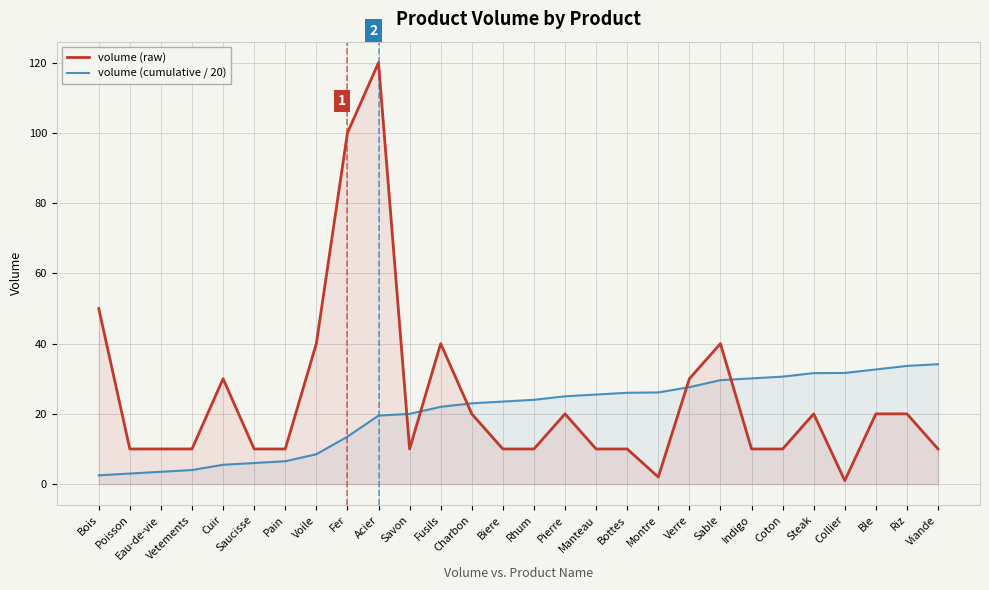

The value of volume (raw) at Coton is 10.0. True or false?

True